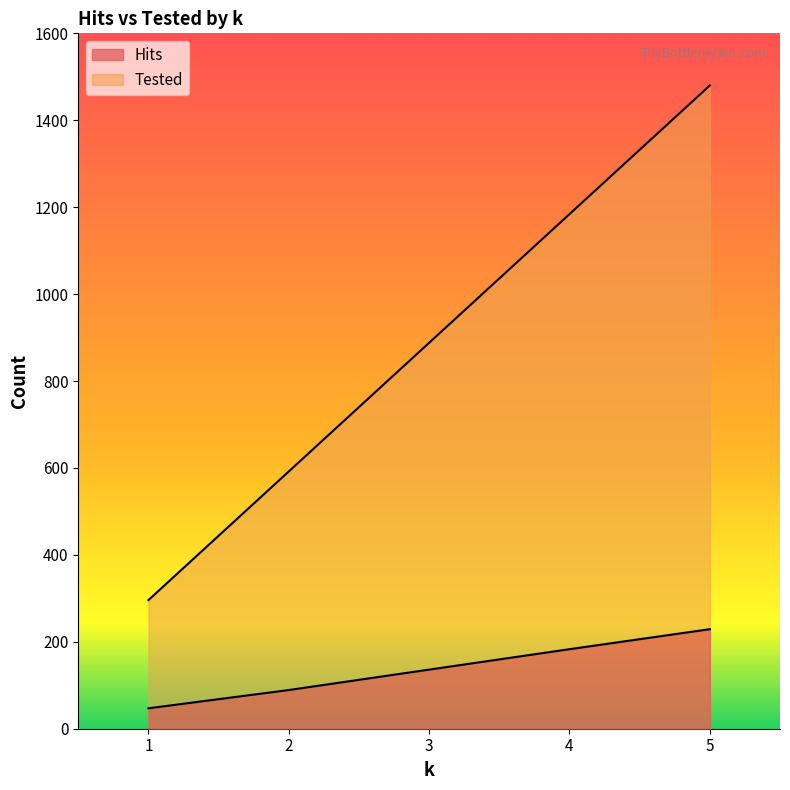

True or false: Tested has more than 2 interior local peaks.

False